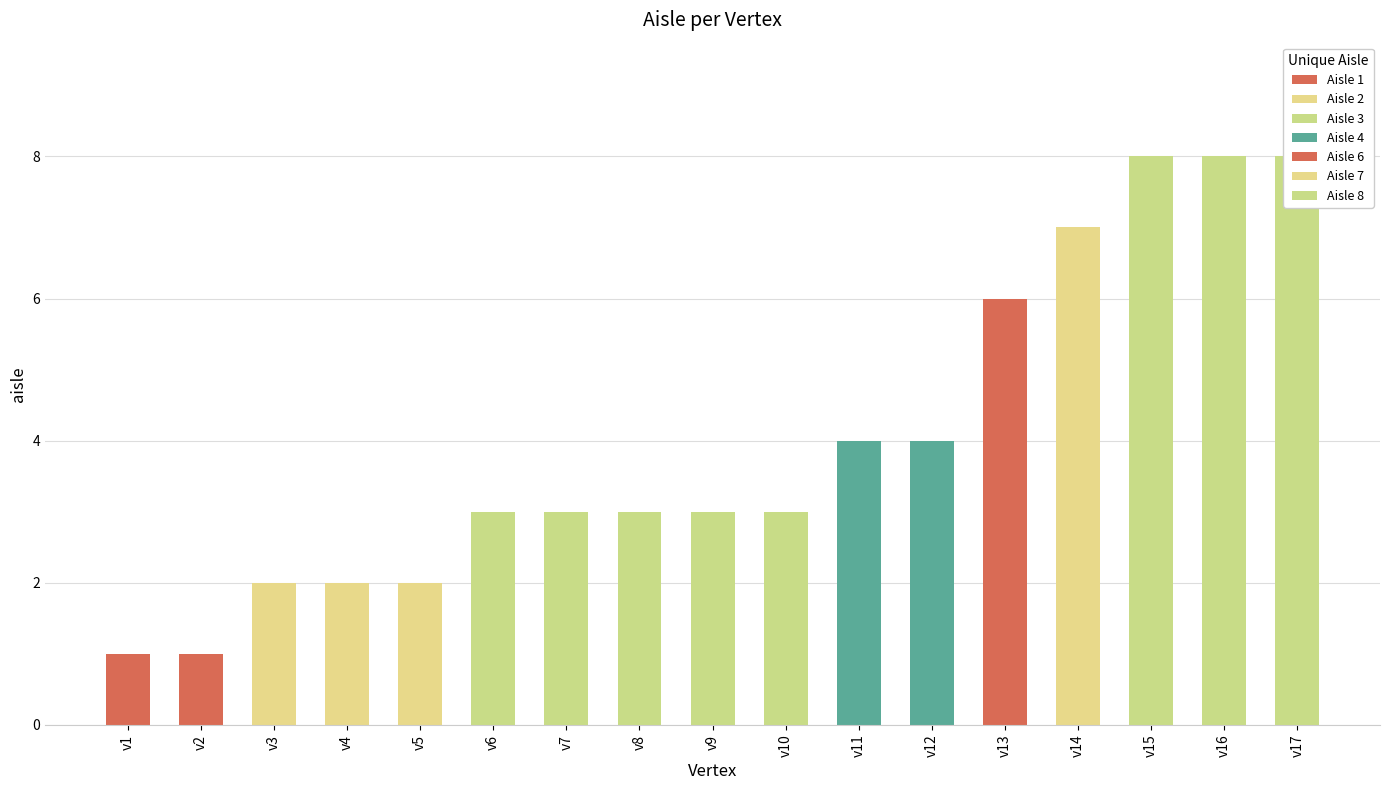

What is the change in value from v4 to v13?

+4